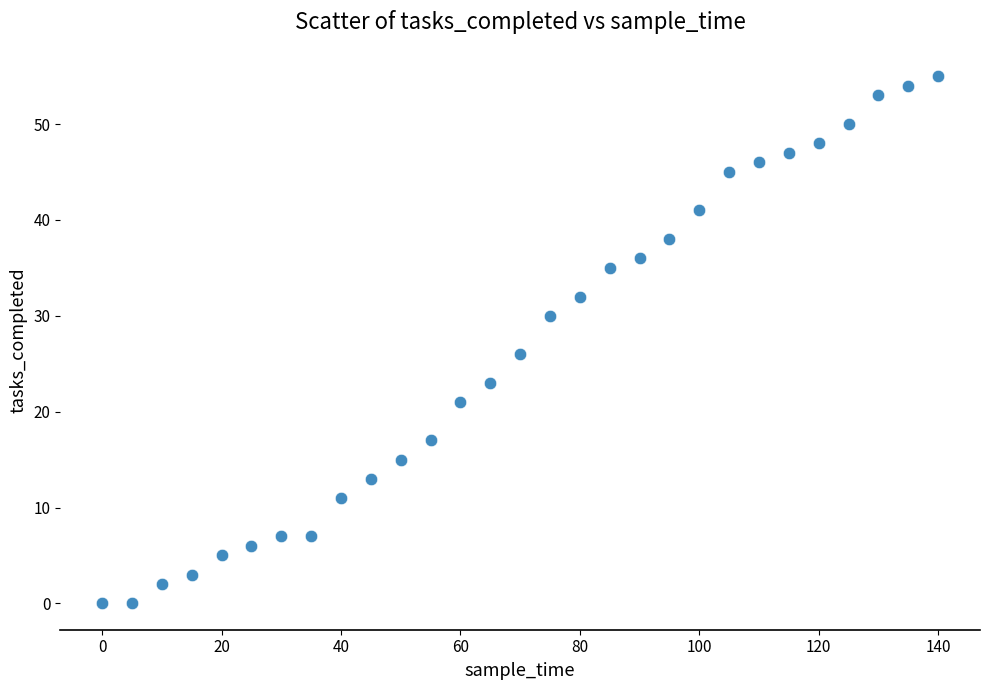

What Y value in the scatter plot is closest to 27?

26